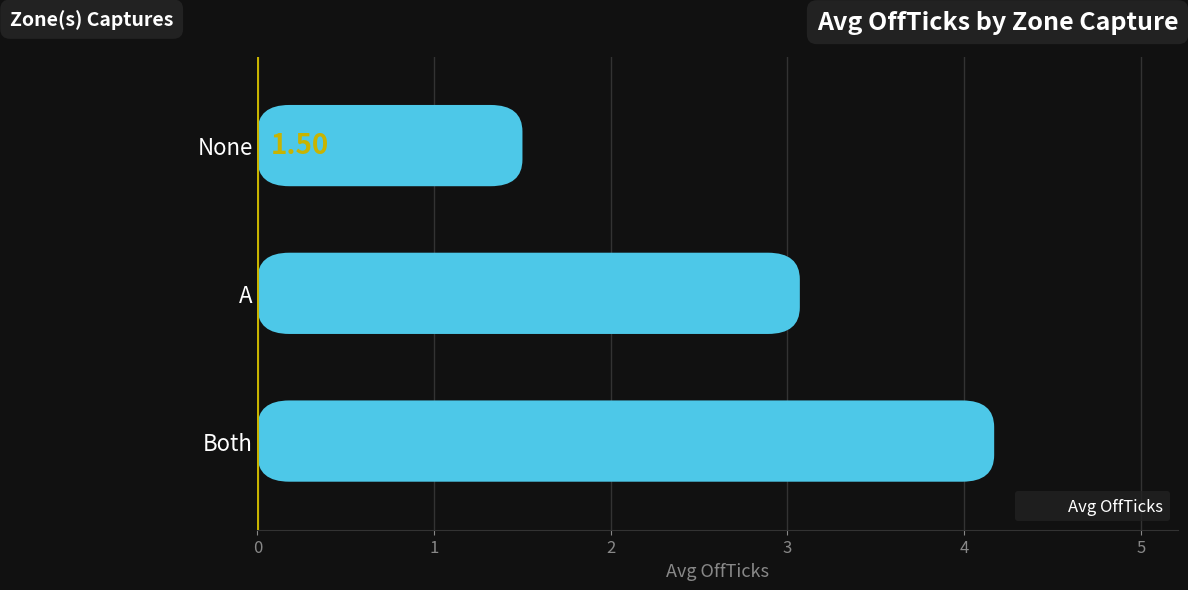

Rank the categories by value from highest to lowest.

Both, A, None